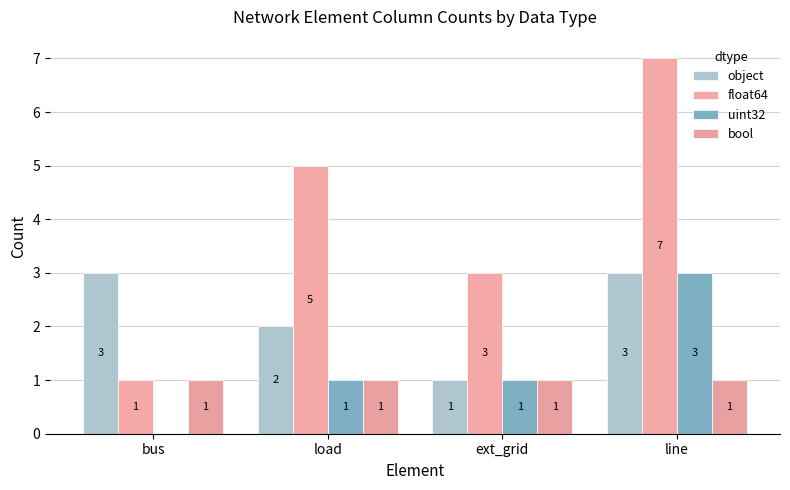

What is the difference between the maximum and minimum values in the float64 series?

6